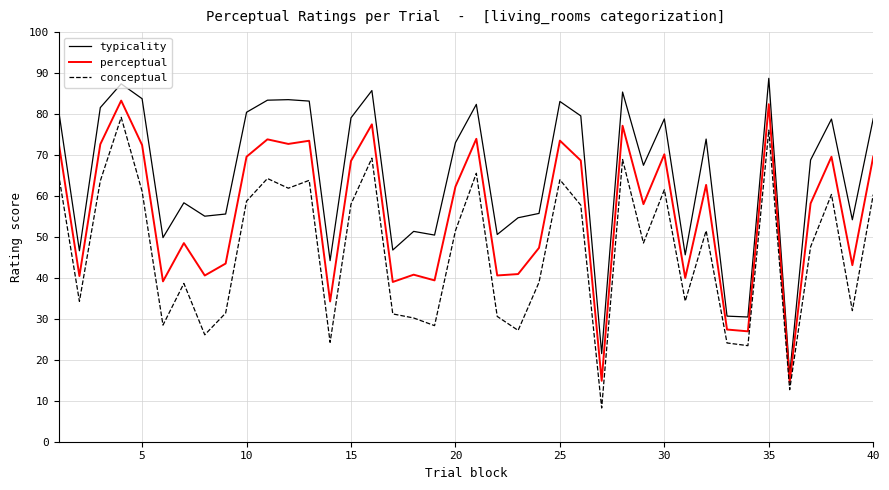

What is the difference between the maximum and minimum values in the conceptual series?

71.0